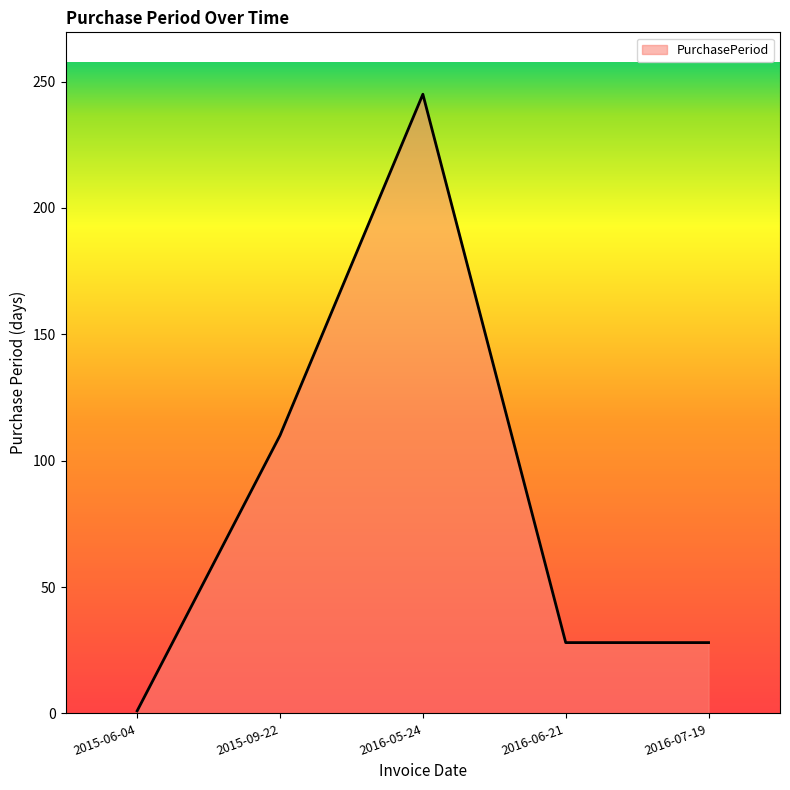

How many values are between 28 and 110?

3